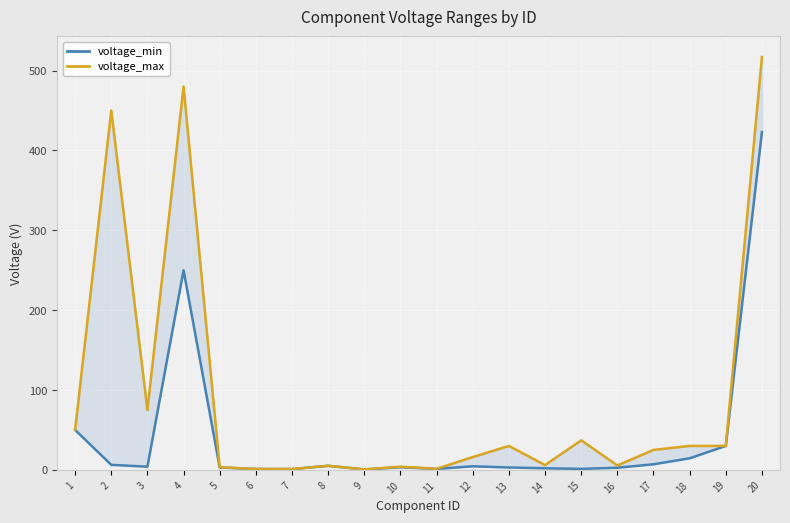

The value of voltage_min at 20 is 564.0. True or false?

False